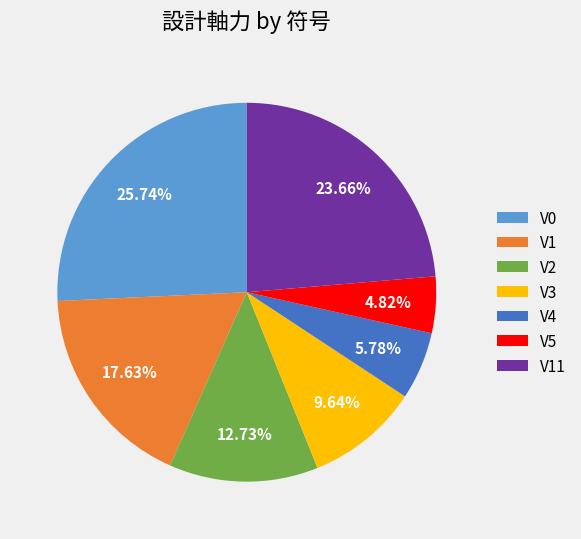

How much of the chart is everything except V4?

94.2%